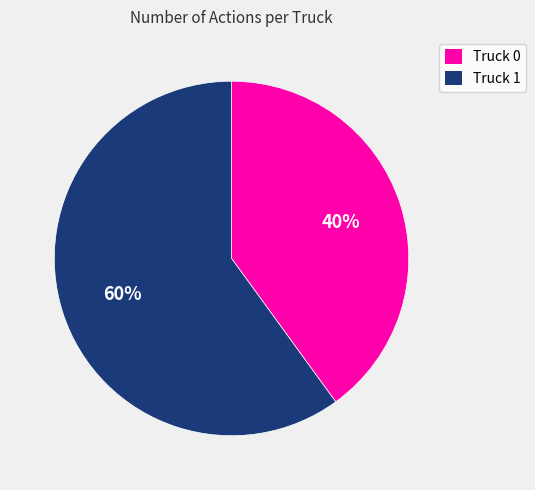

Which has a higher value, Truck 1 or Truck 0?

Truck 1